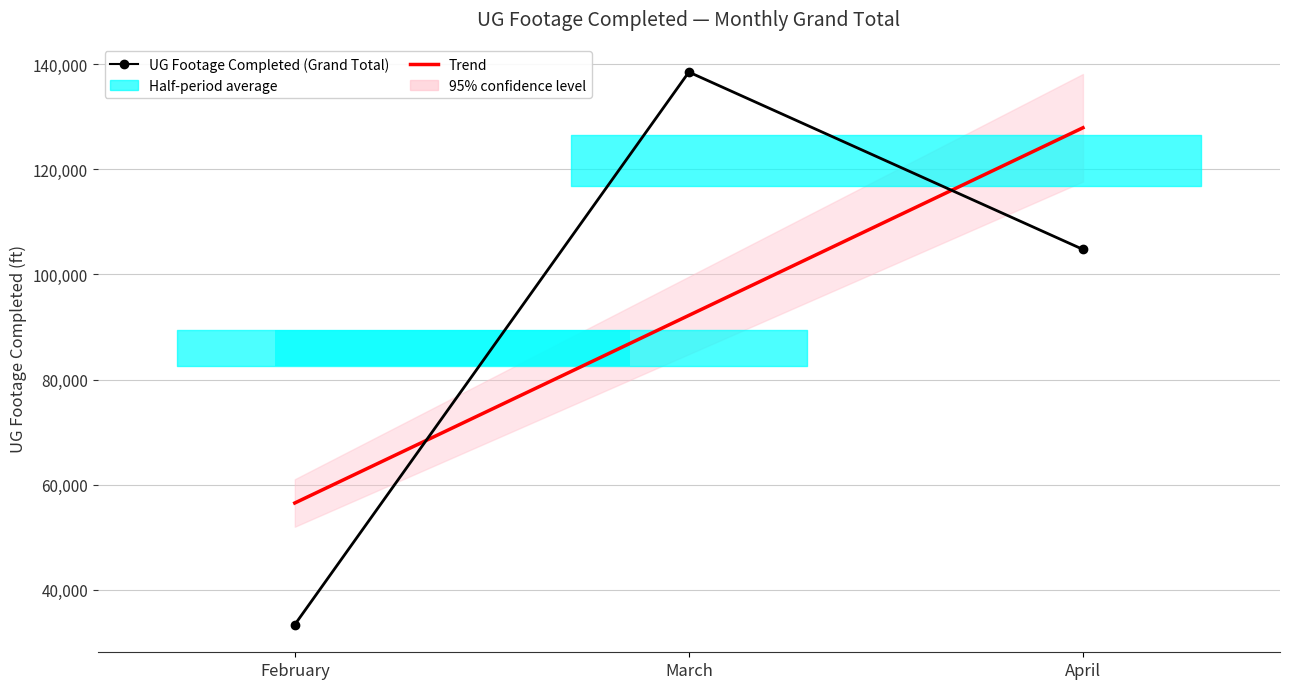

The UG Footage Completed (Grand Total) series shows 33368.0 at February. True or false?

True